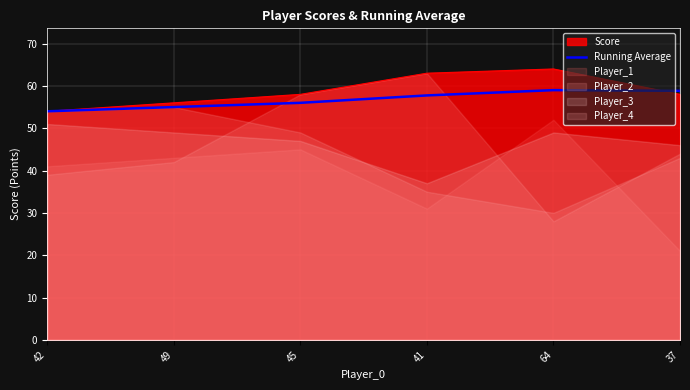

What position from the right is 41?

3